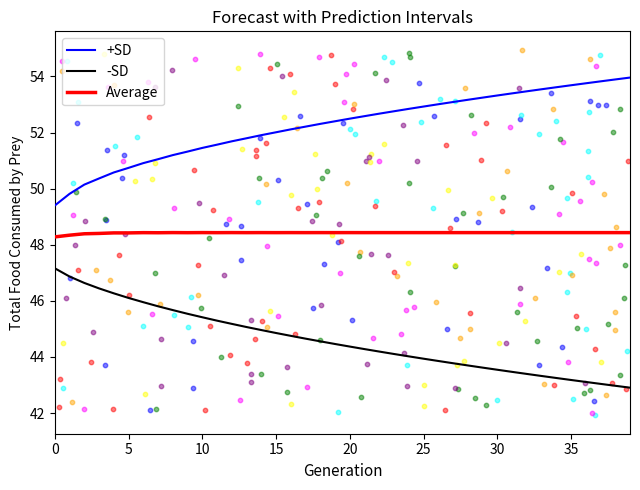

What are all the series names shown in the legend?

+SD, -SD, Average